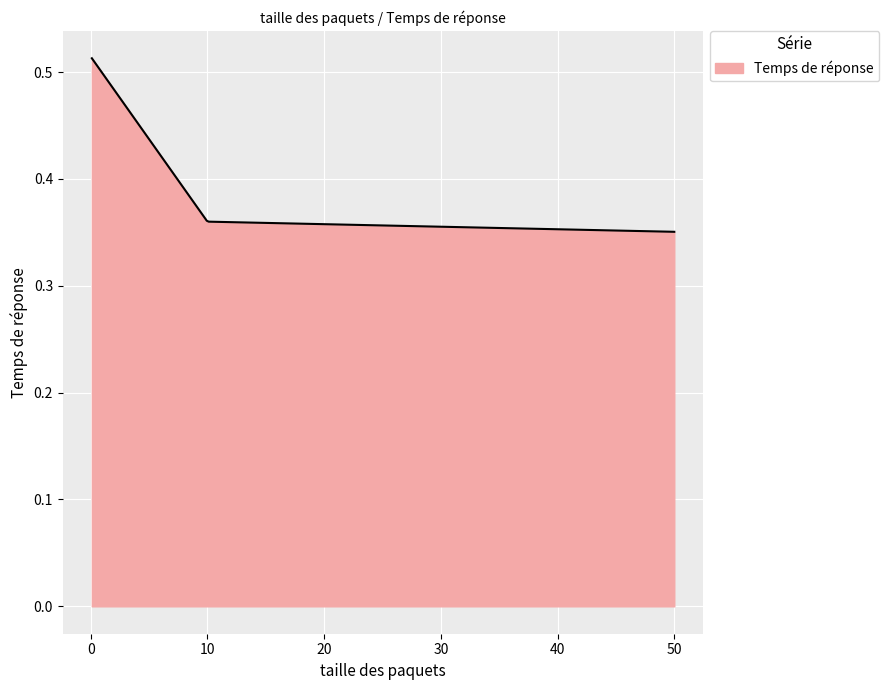

What is the smallest value displayed?

0.4